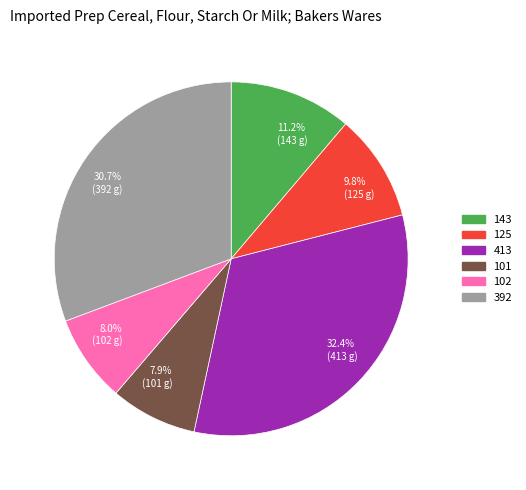

How many segments does this pie chart have?

6